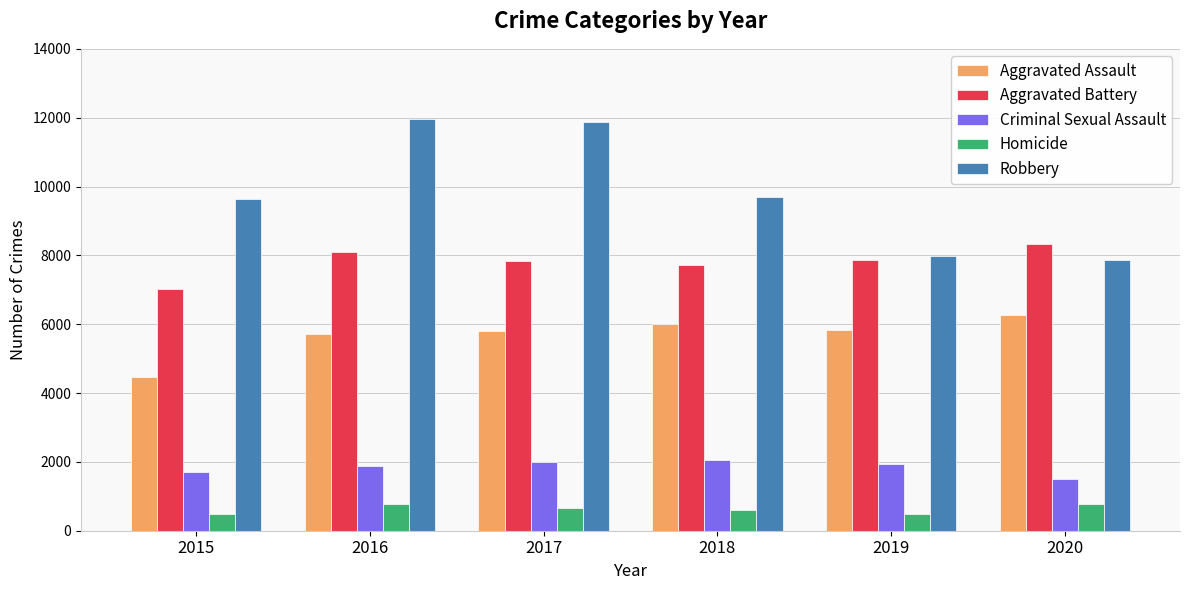

What is the difference between the maximum and minimum values in the Aggravated Assault series?

1785